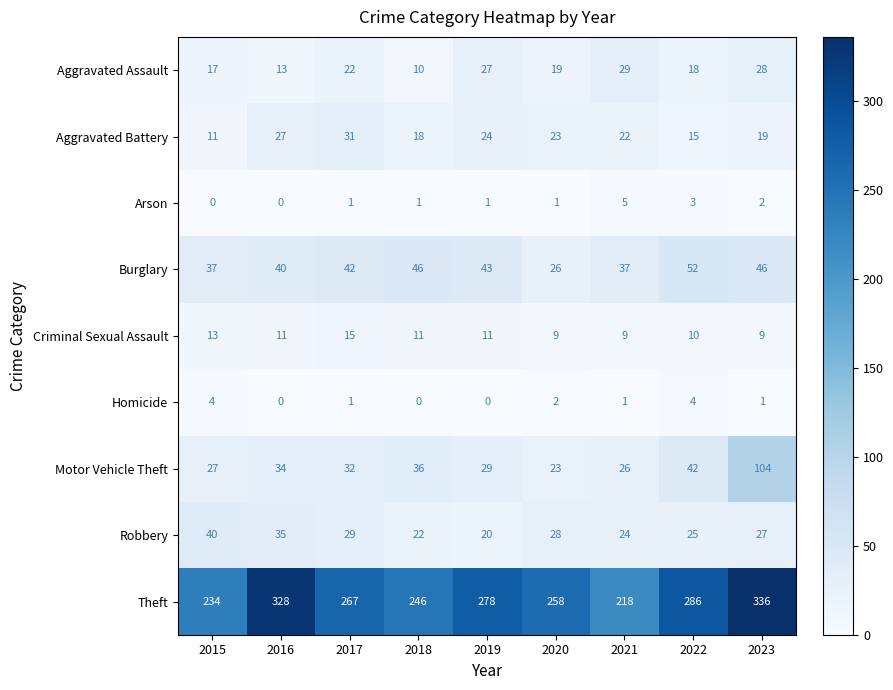

Which label corresponds to the largest value in the chart?

2023